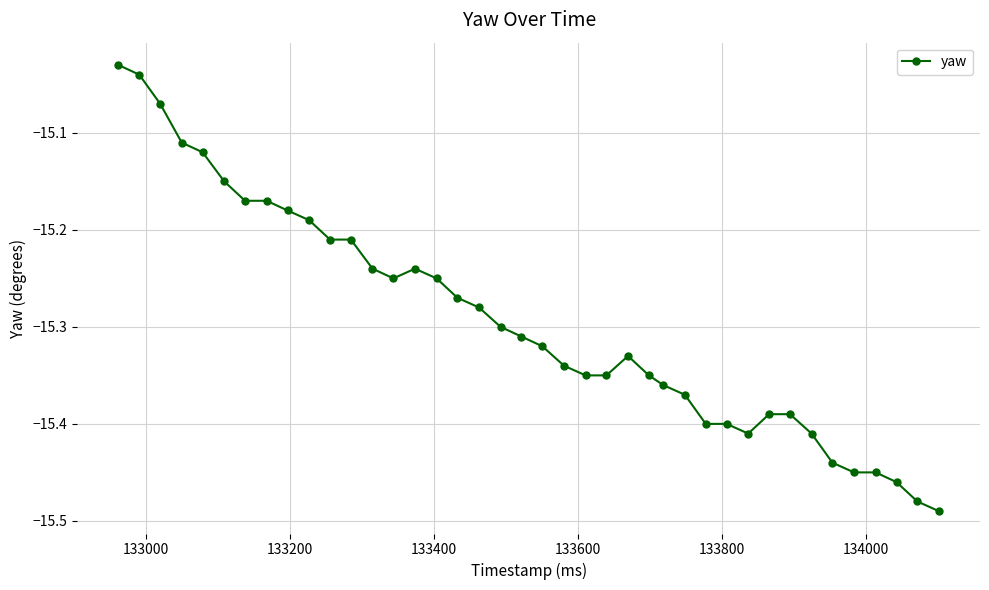

What is the difference between the maximum and minimum values?

0.5